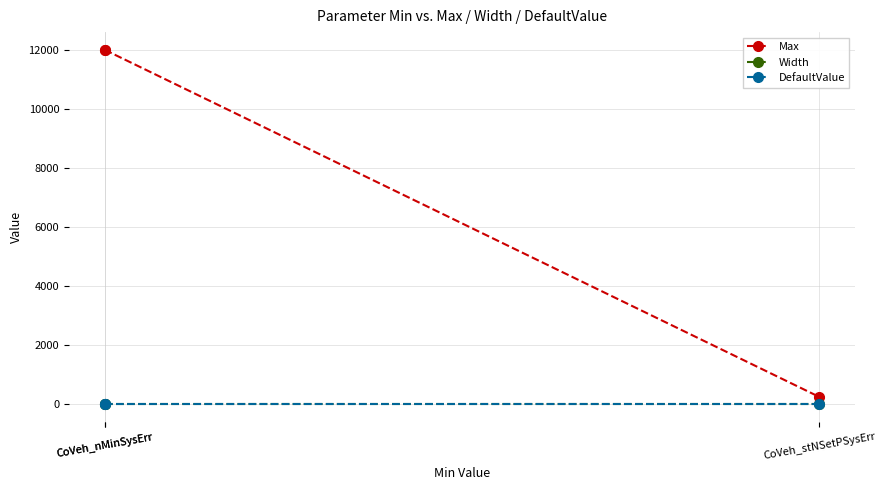

Count the number of categories in the chart.

3